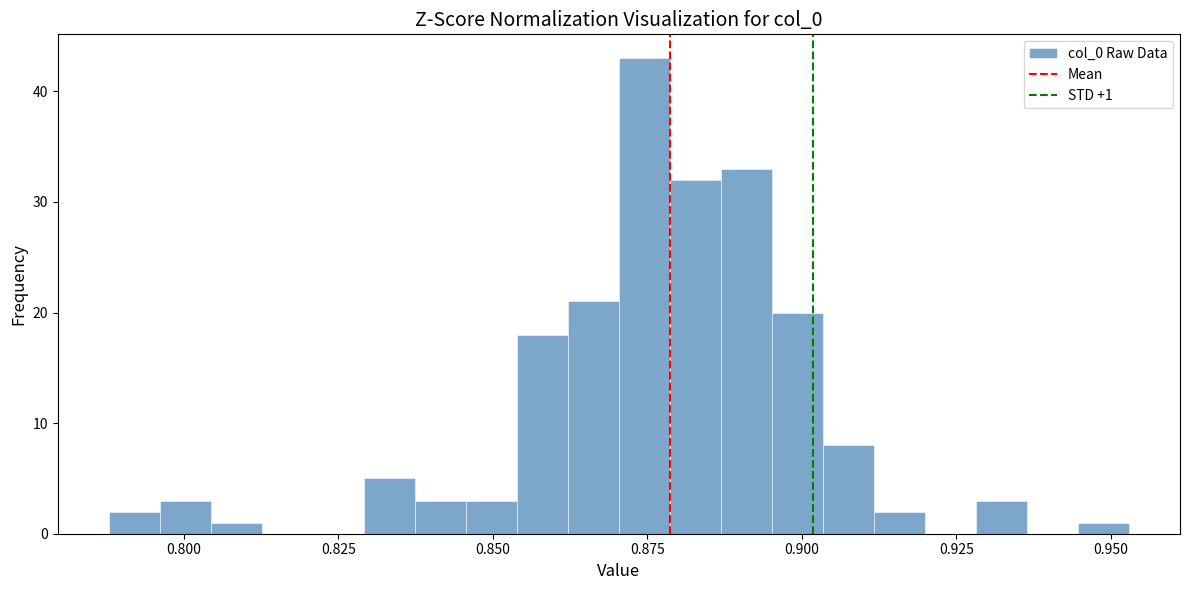

Read against the x-axis, roughly where is the centre of the tallest bar?

0.875